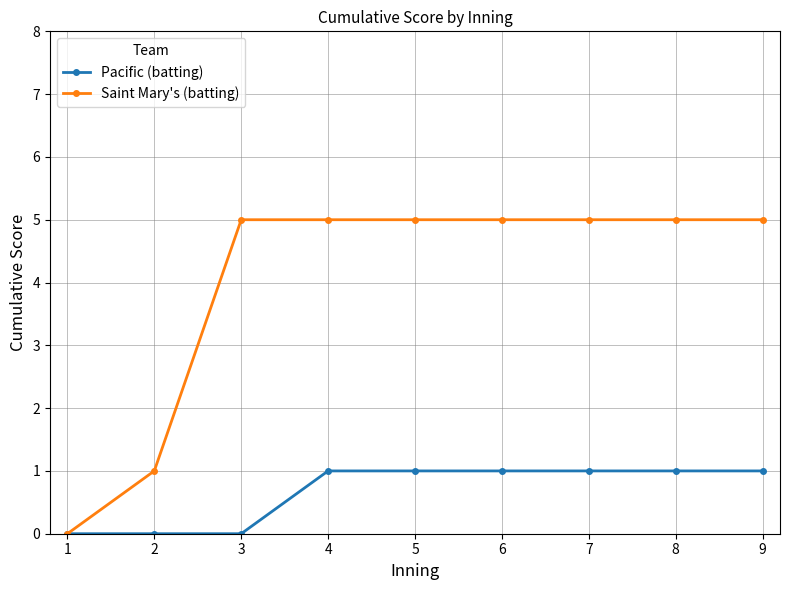

What is the value of the Saint Mary's (batting) point at the 3rd from the left?

5